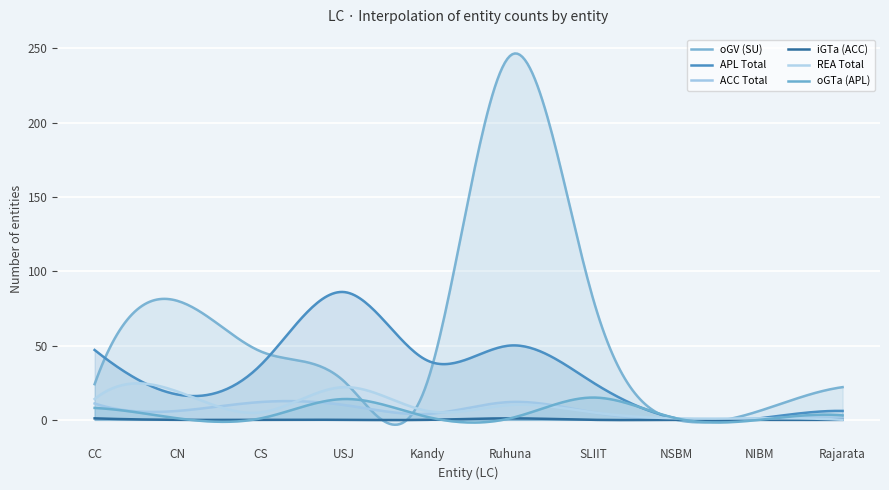

Which series has the widest spread of values?

oGV (SU)